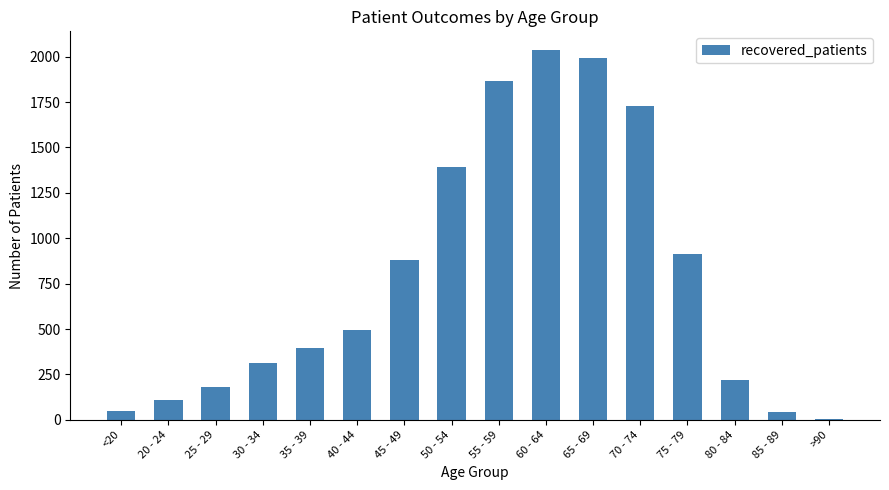

Approximately how many times larger is the value at 30 - 34 compared to 50 - 54?

0.2